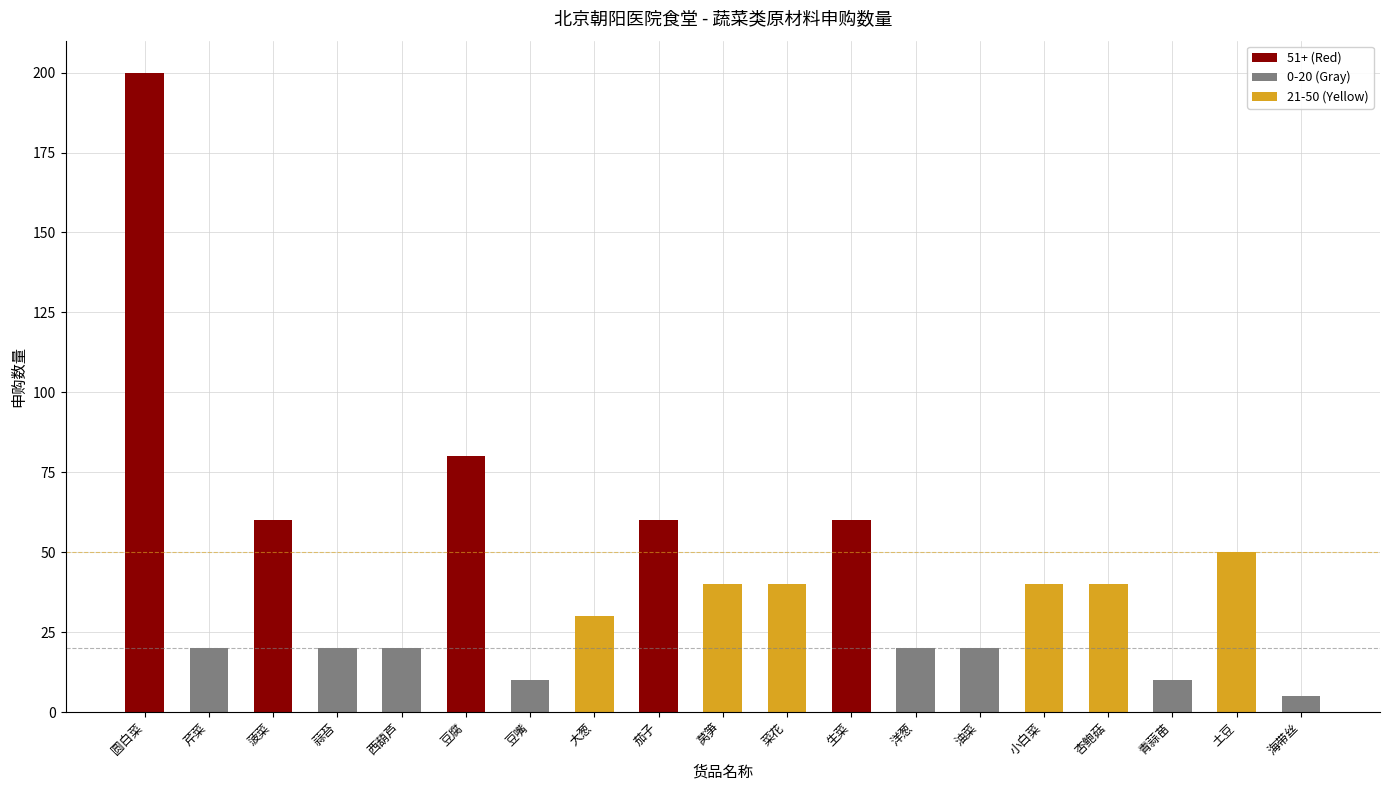

What is the average value?

43